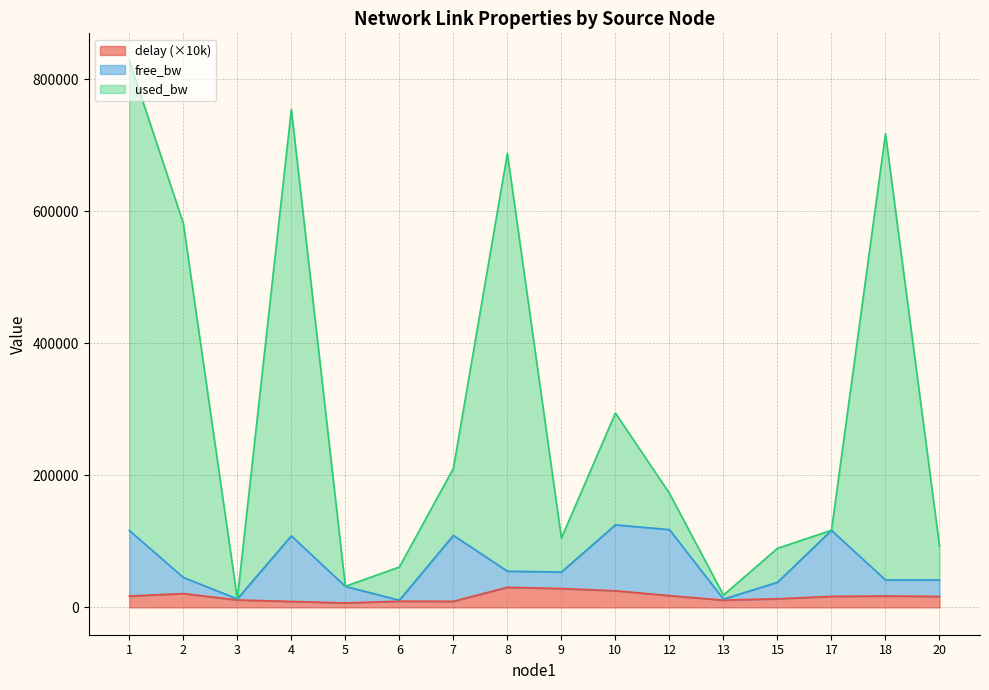

Reading left to right, what are all the values shown in this chart?

delay: 17188.8	20961.8	11262.9	9022.9	6760.4	9383.0	9161.2	30462.7	28566.1	25186.5	17840.9	10978.0	13045.1	16675.0	17255.5	16623.7
free_bw: 116477.2	45425.4	12812.7	108377.0	31760.2	10882.7	109059.8	54829.8	53514.7	125017.1	117785.9	12521.8	37993.6	116674.8	41579.8	41572.3
used_bw: 828079.7	581776.0	13004.6	754294.3	31952.1	61123.6	210521.0	687720.6	104937.0	294430.8	172785.1	18672.0	89415.9	116866.7	717331.7	92999.7